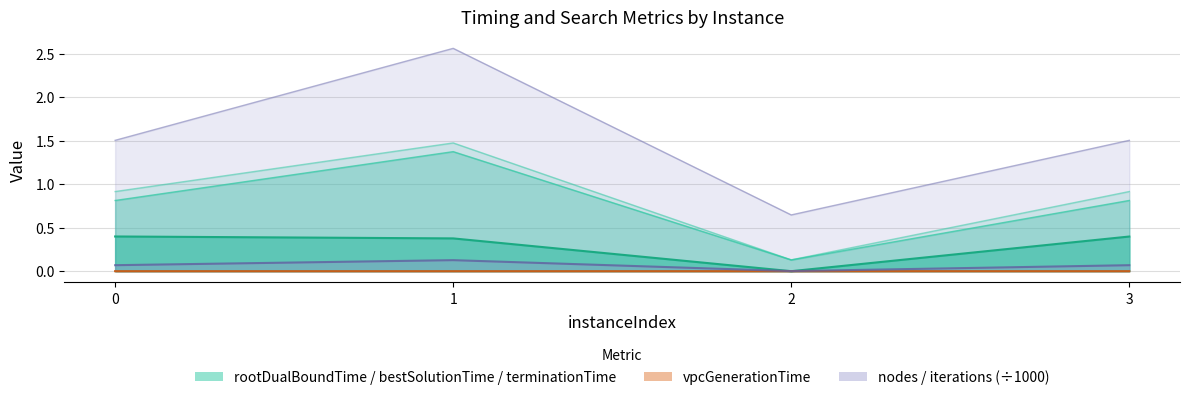

What is the lowest value of the bestSolutionTime series?

0.1